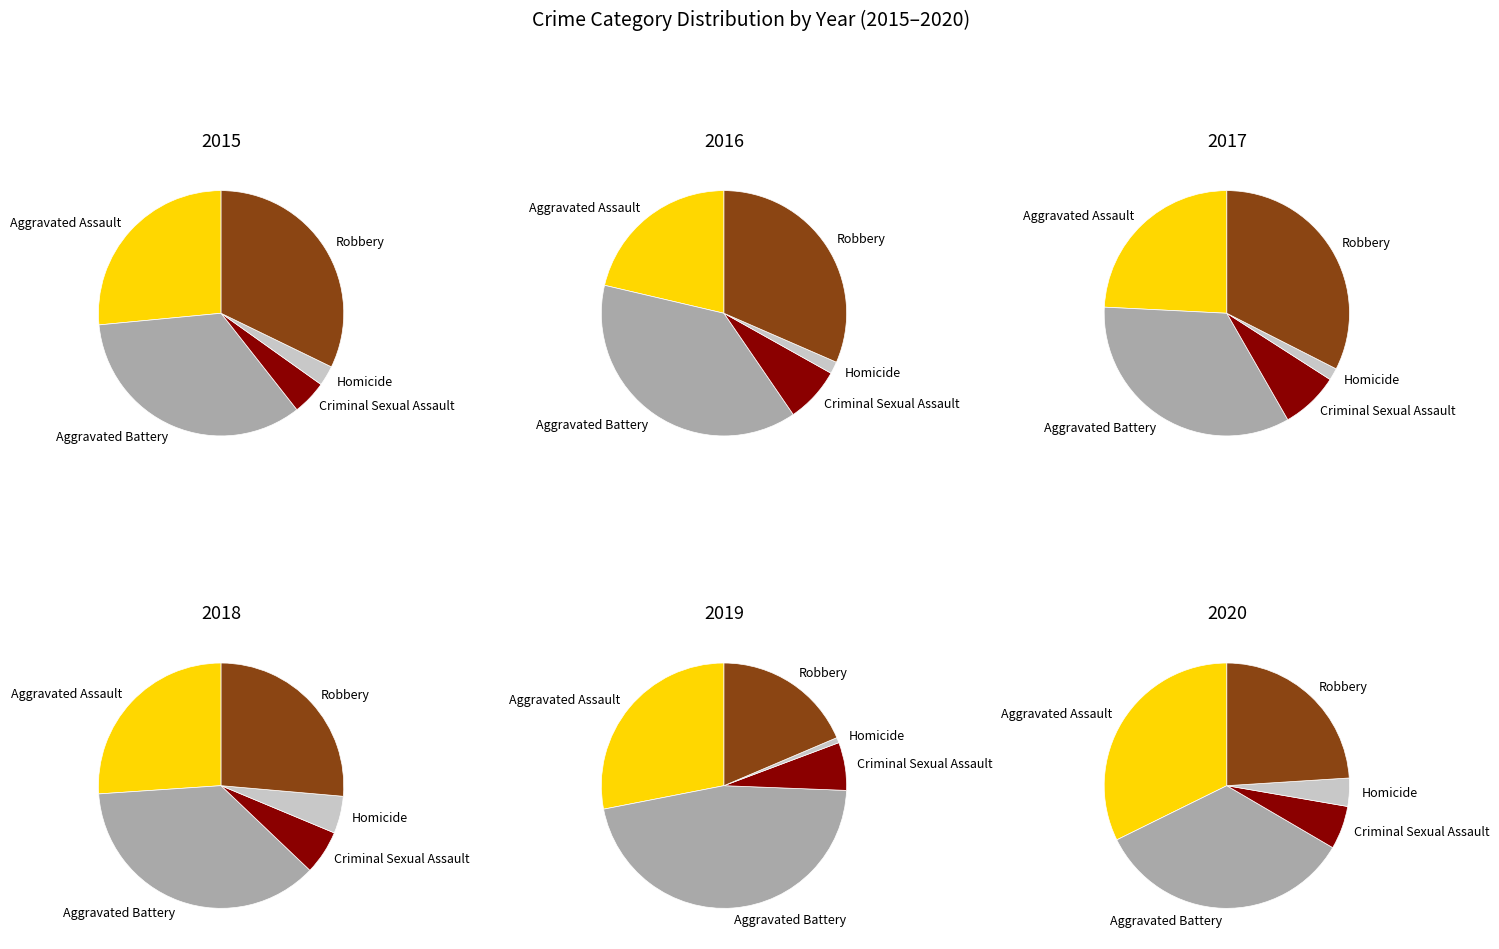

What percentage is the Aggravated Assault slice, to the nearest percent?

27%